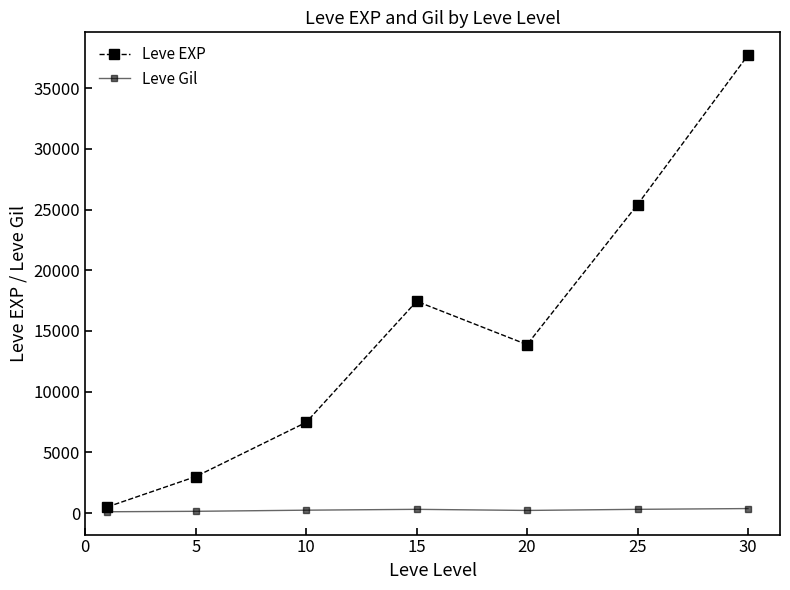

Does the chart display data point markers on the line(s)?

Yes